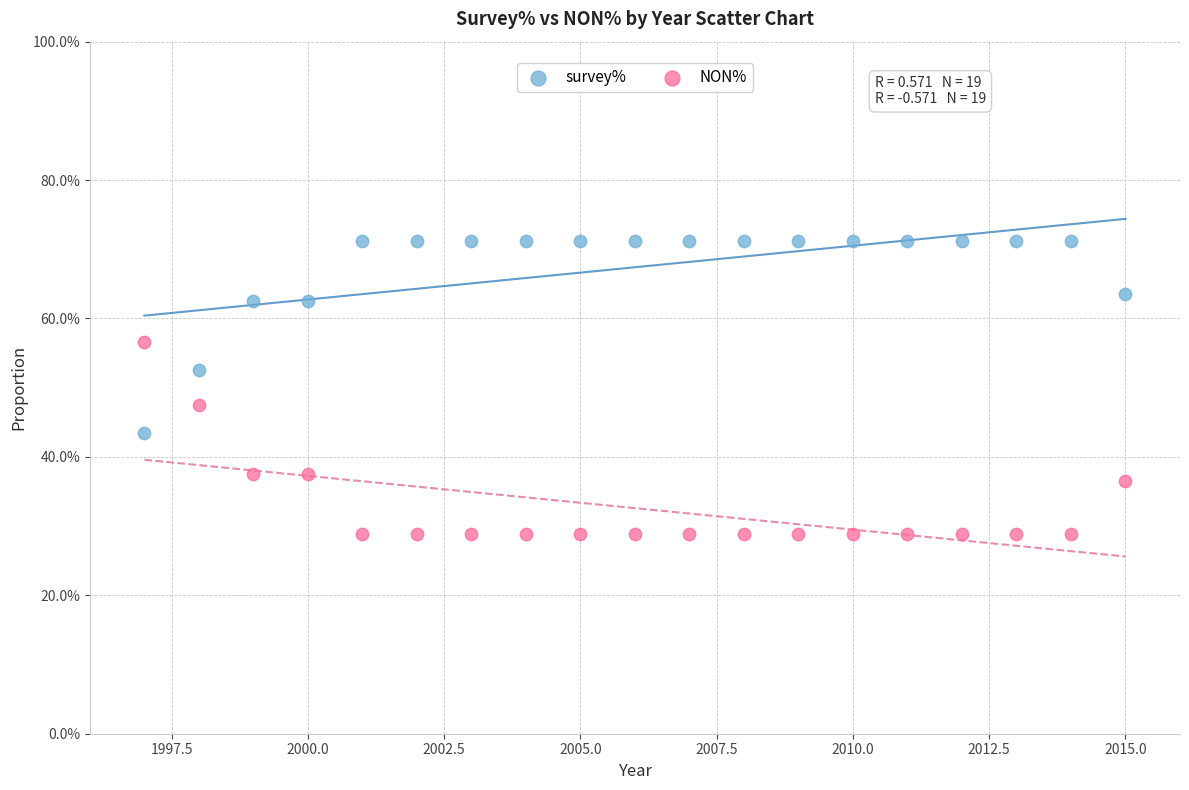

What are all the series names shown in the legend?

survey%, NON%